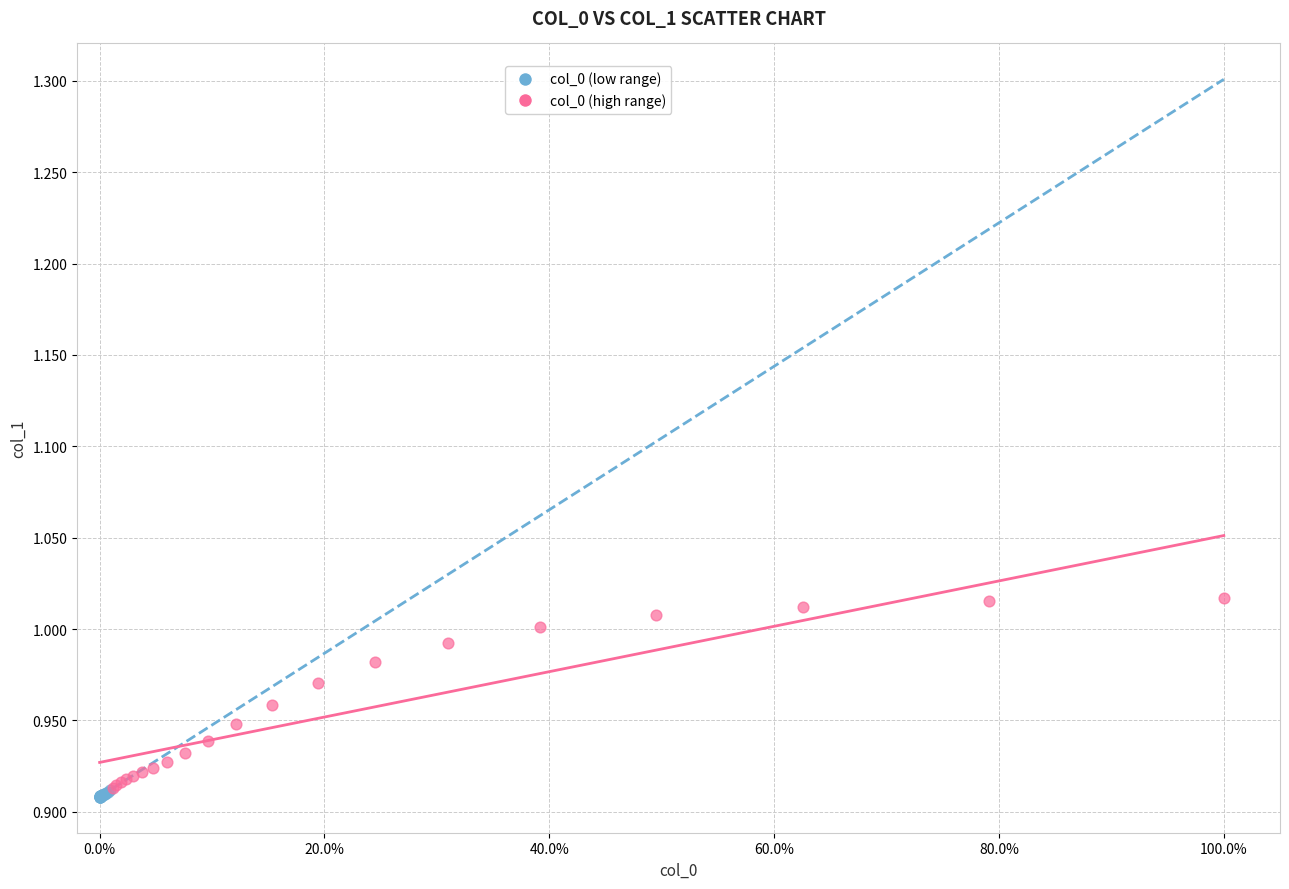

Which series reaches the maximum Y coordinate?

col_0 (high range)